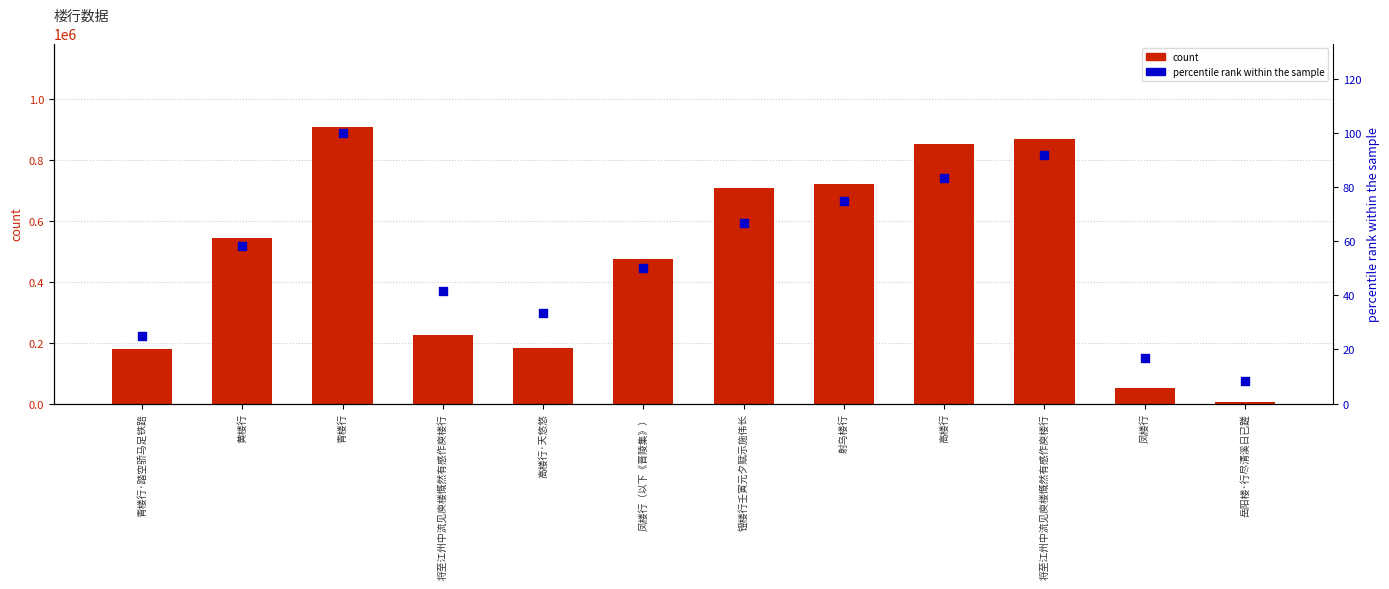

Which series reaches the minimum Y coordinate?

percentile rank within the sample